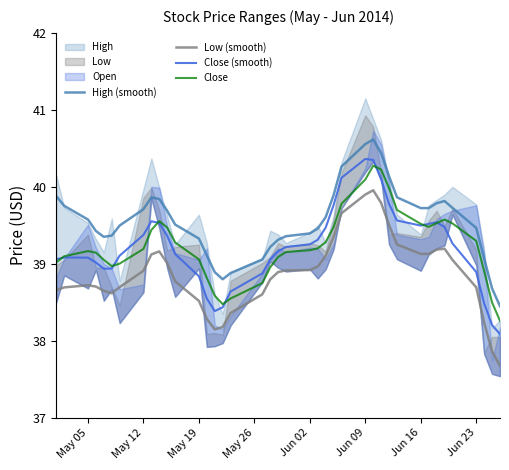

True or false: Low (smooth) and High (smooth) cross at least once.

False